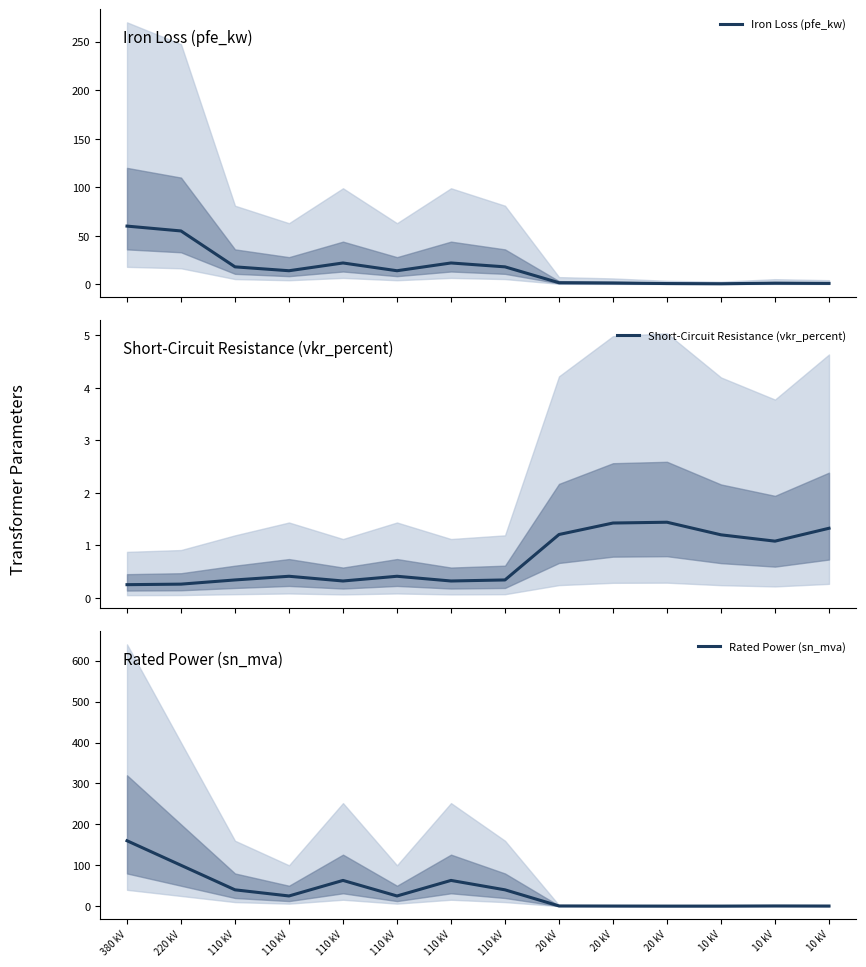

In Short-Circuit Resistance (vkr_percent), how many points are higher than both neighbors (excluding endpoints)?

3